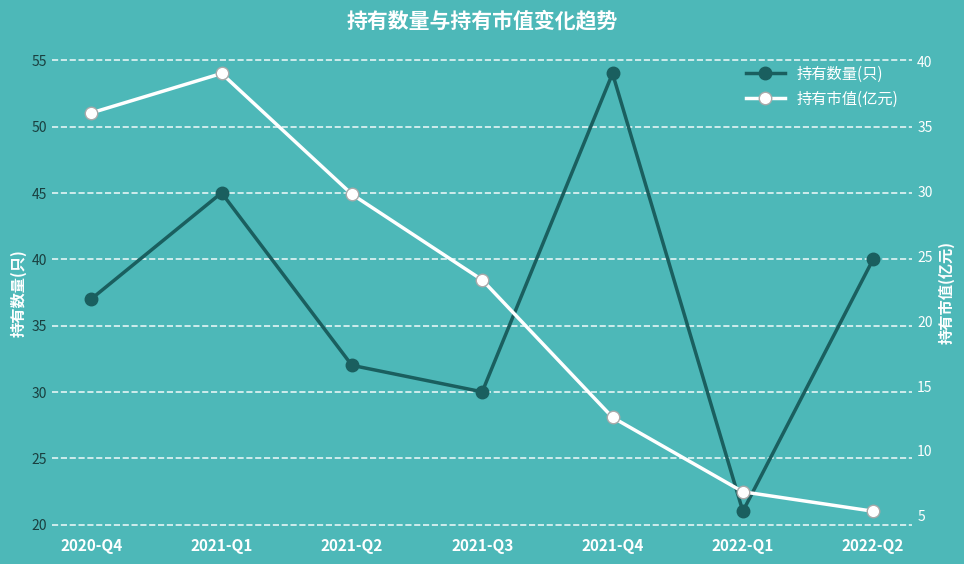

What position from the left is 2022-Q2?

7